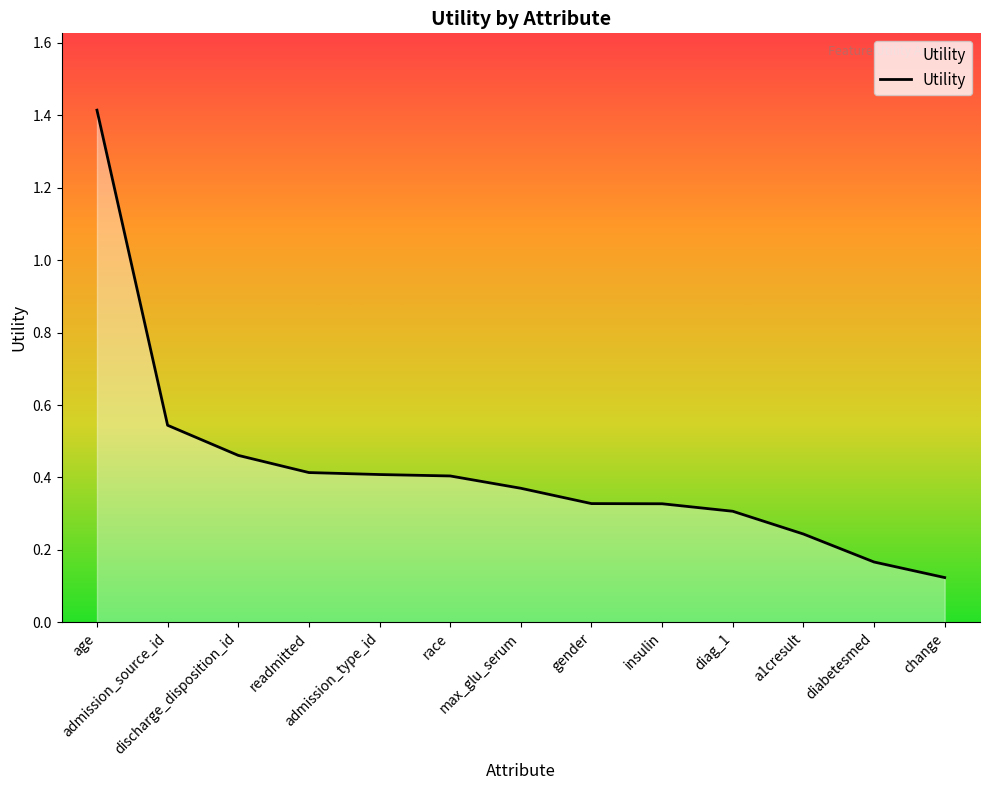

What is the greatest value displayed?

1.4